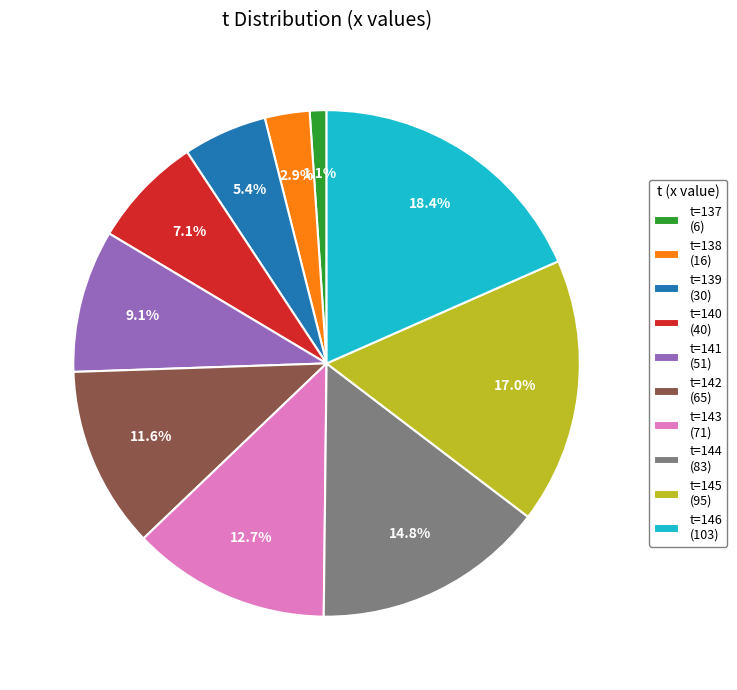

Does any single category account for the majority?

No